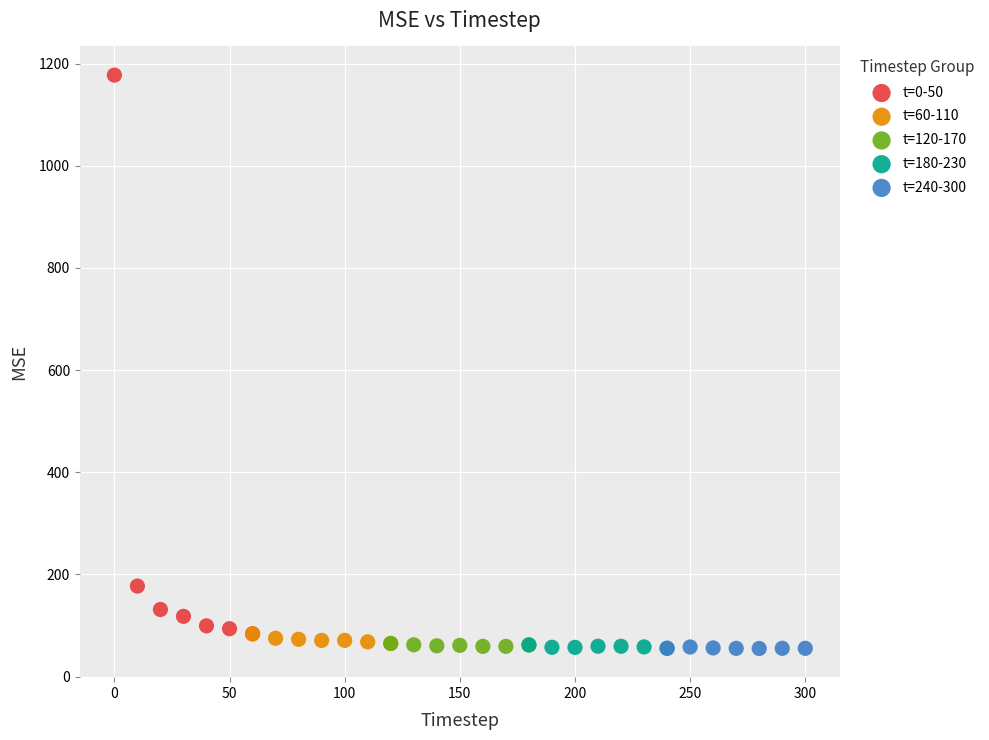

What are all the series names shown in the legend?

t=0-50, t=60-110, t=120-170, t=180-230, t=240-300